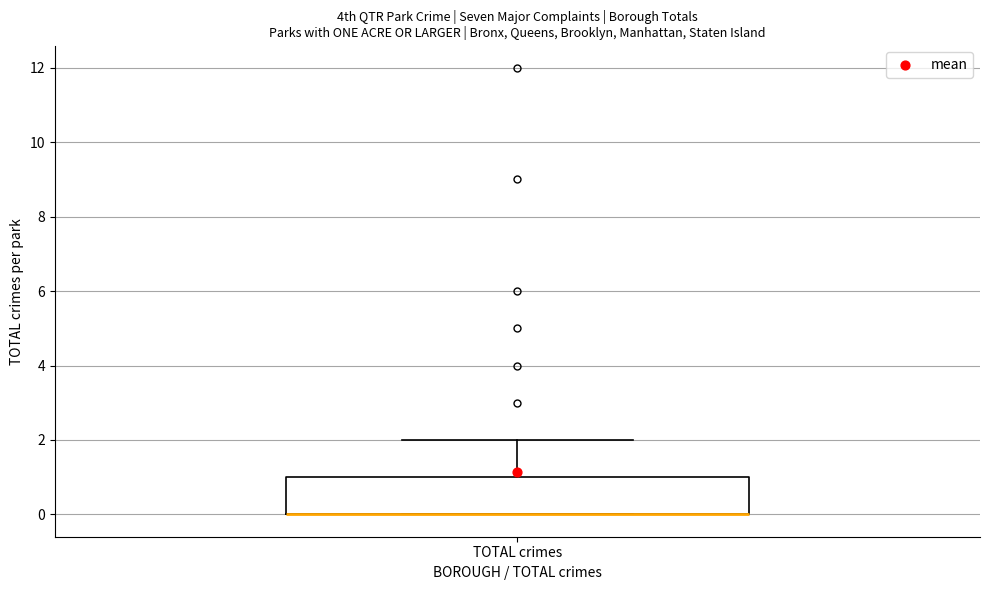

Read this box plot against the y-axis: the position of the median line, the range covered by the box, and the ends of both whiskers. The values are not printed on the chart, so give them approximately, as read against the axis.

median 0 (drawn on the box's lower edge), box 0 to 1, whiskers 0 to 2